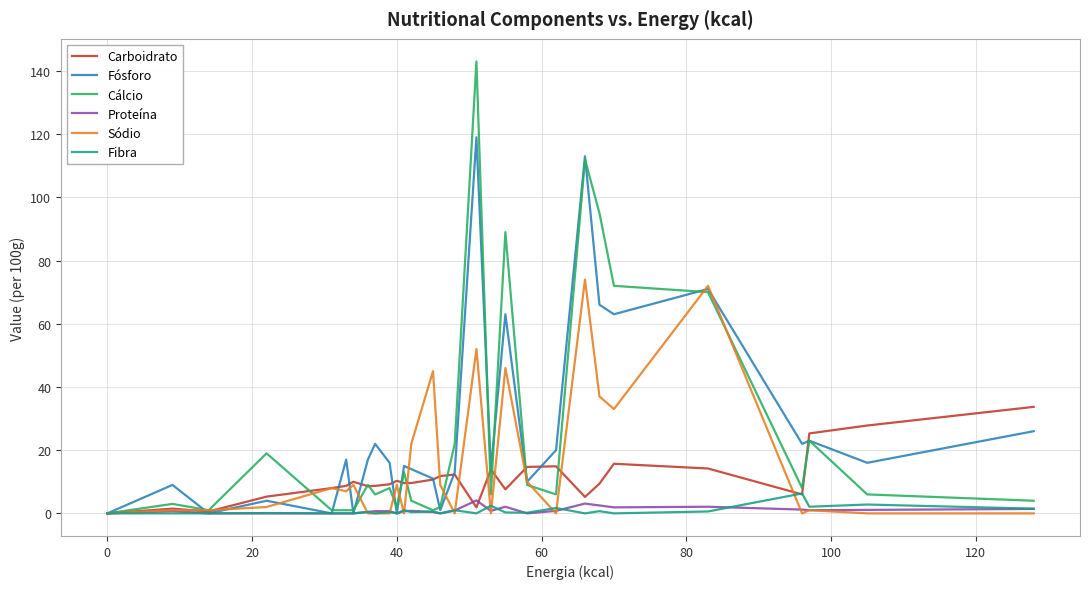

What is the difference between the second highest and second lowest values in the Cálcio series?

111.0